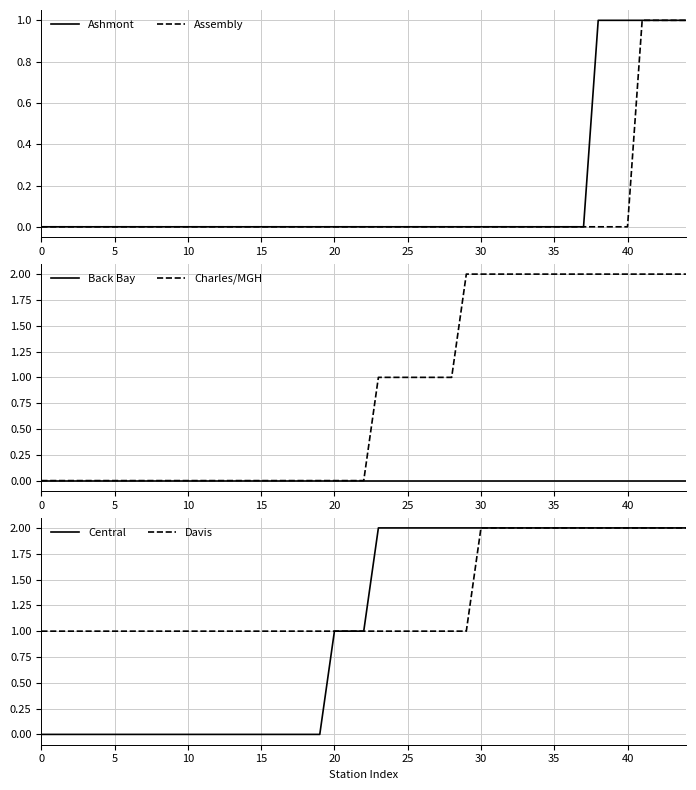

The Ashmont series shows 0 at 35. True or false?

True